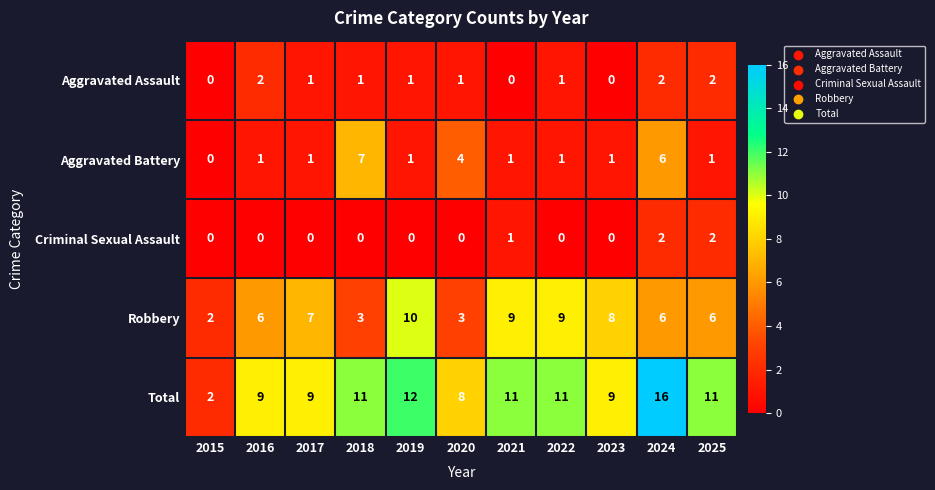

What is the total value across all series at 2017?

18